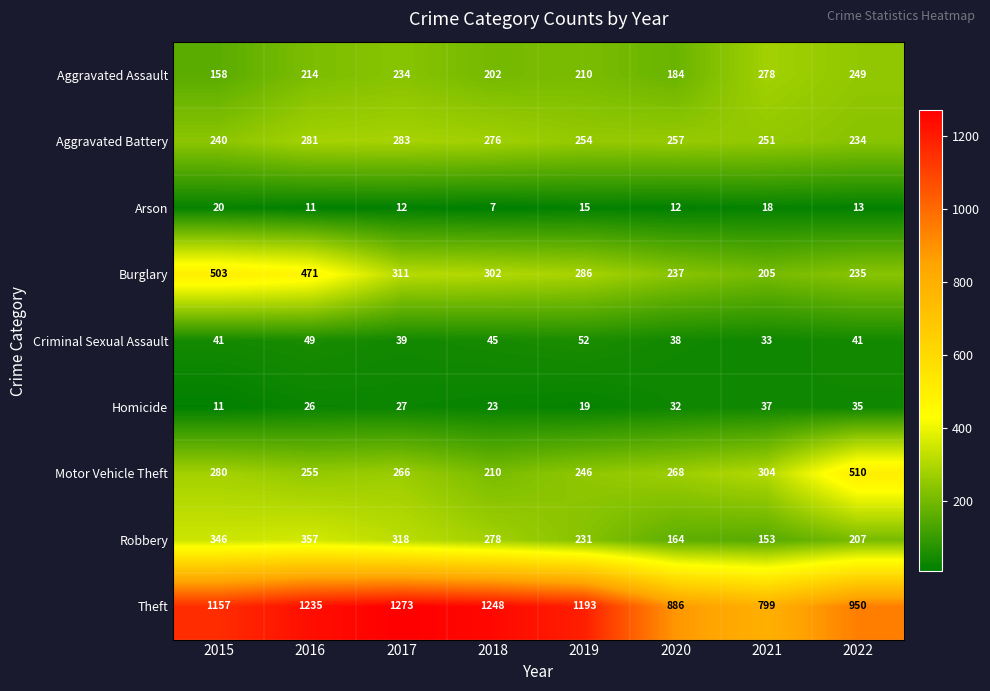

At which category is the sum across all series the highest?

2016